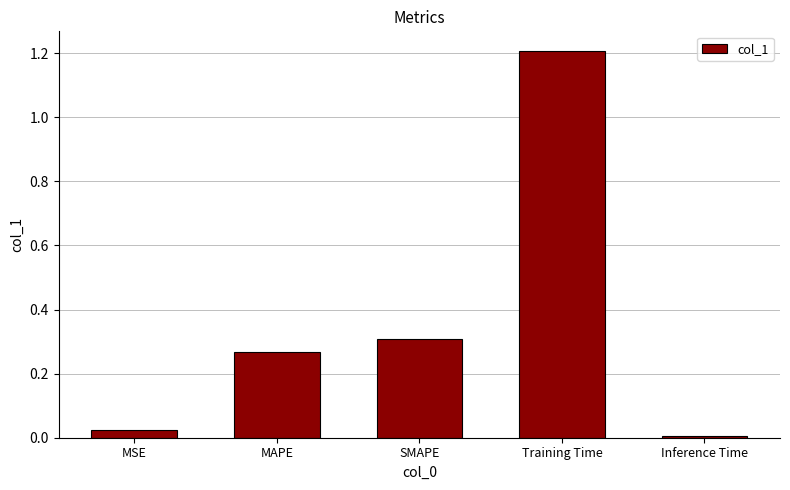

True or false: the data shows 0.4 at MAPE.

False